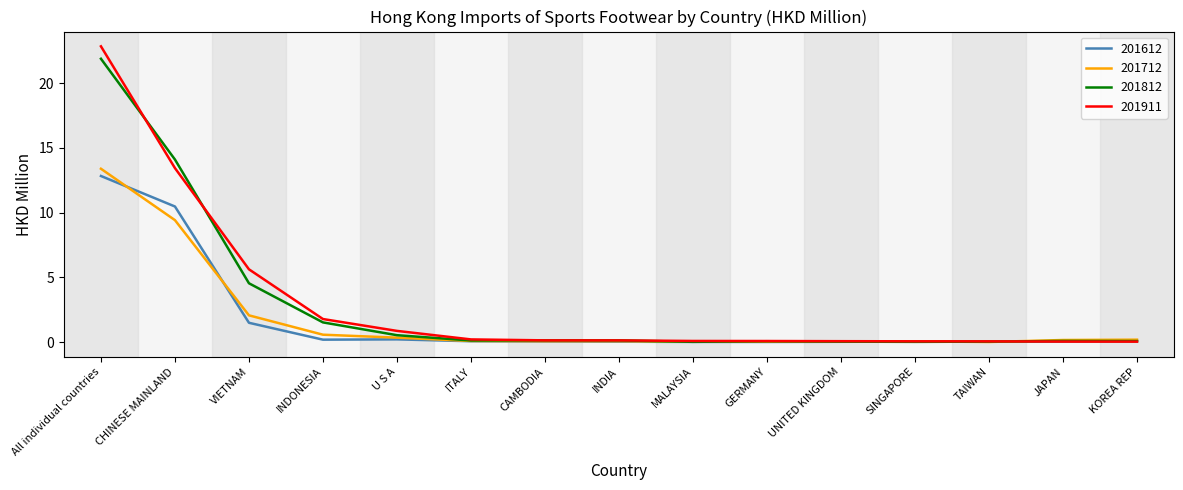

At which category is the sum across all series the highest?

All individual countries